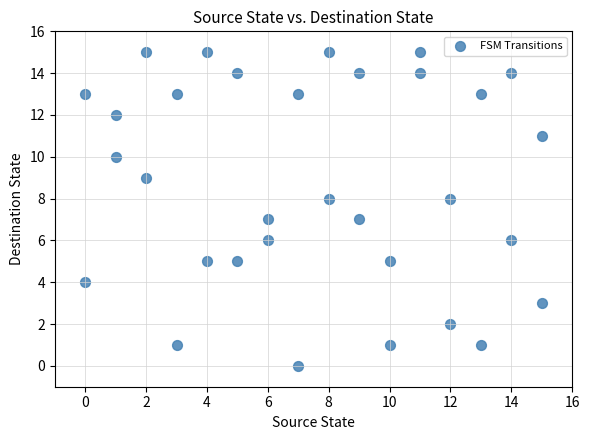

What is the range of Y values (max minus min)?

15